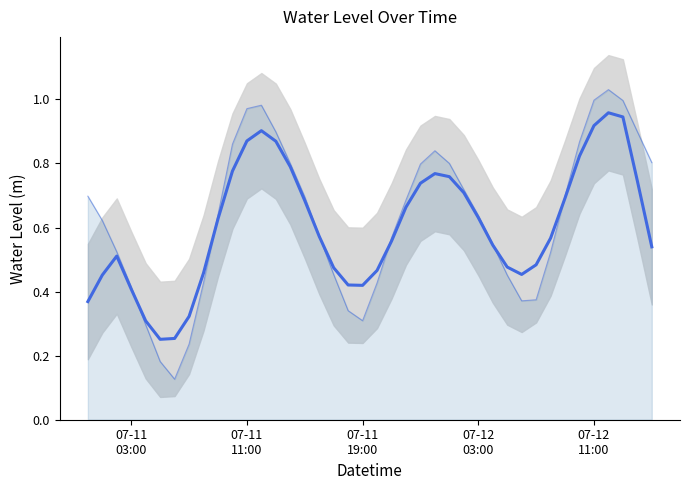

How many lines are shown in the chart?

1